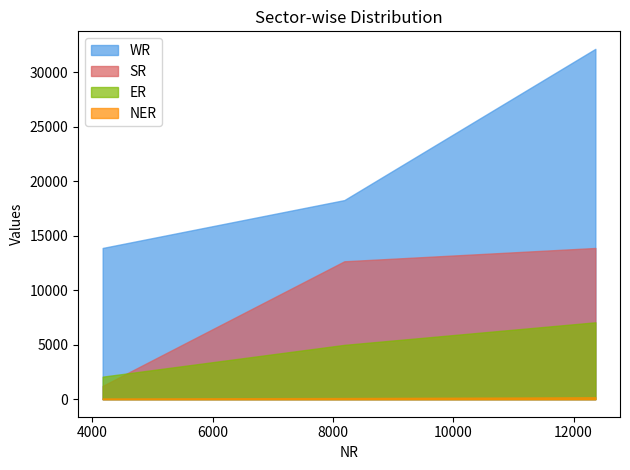

What is the difference between the maximum and minimum values in the ER series?

4984